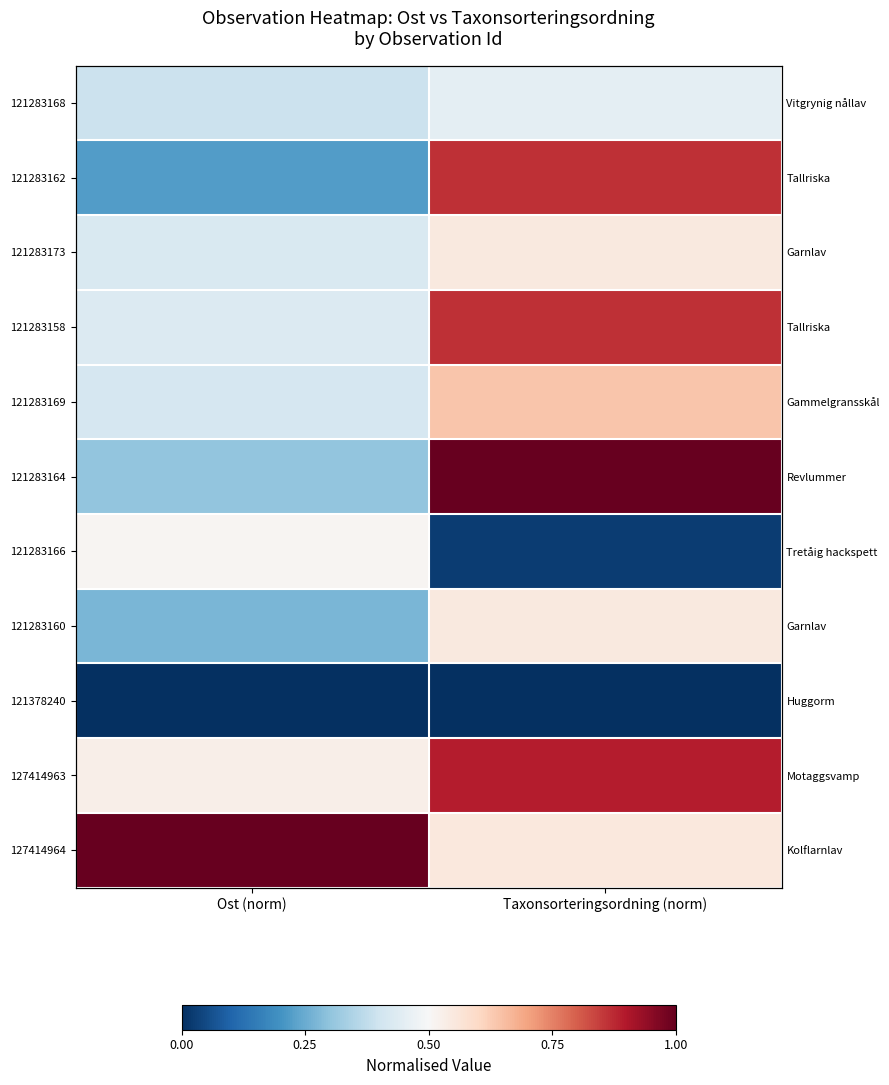

How many series are shown in this chart?

11